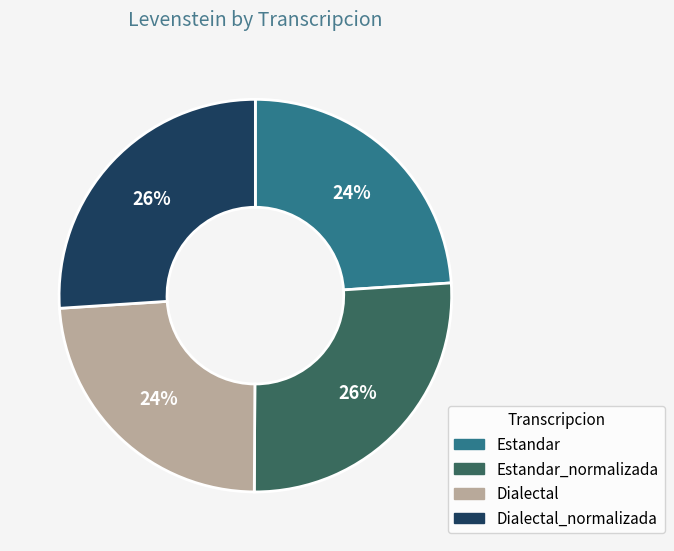

Is there any slice that represents more than half of the pie?

No